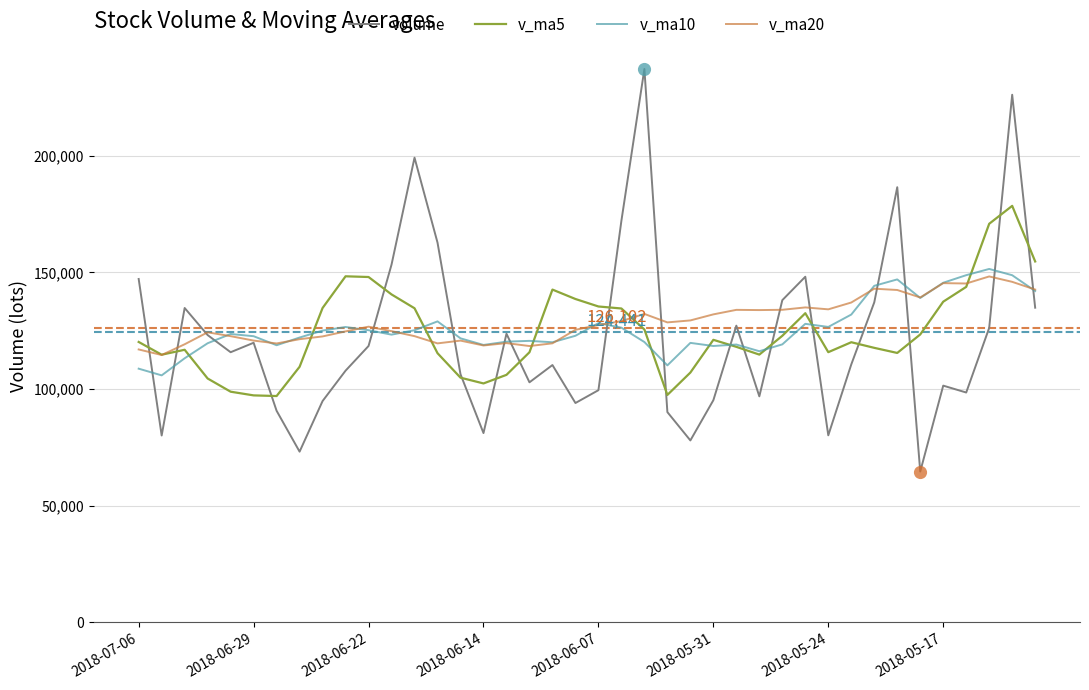

Which series has the widest spread of values?

volume